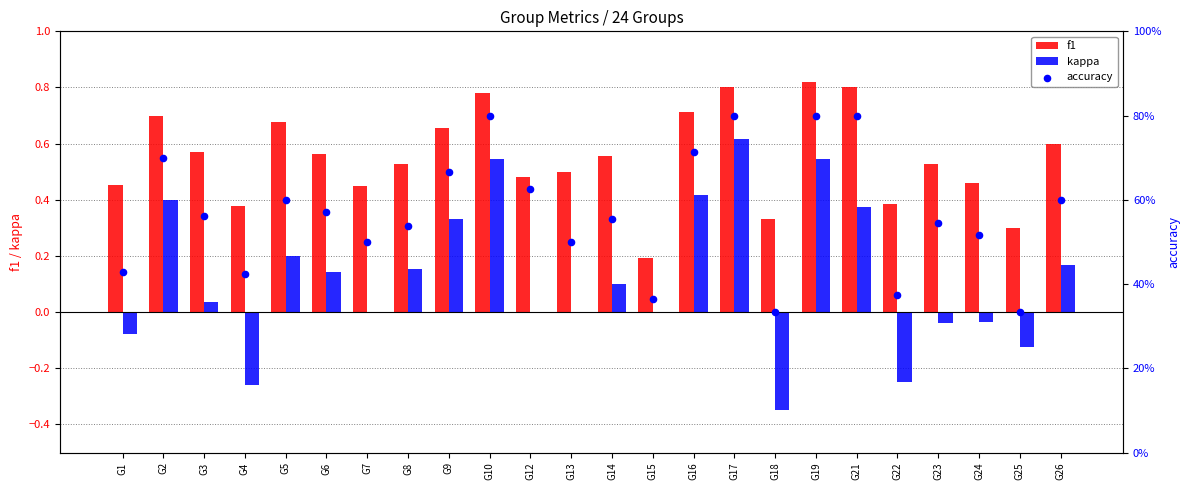

Which series has the largest Y range (max minus min)?

kappa